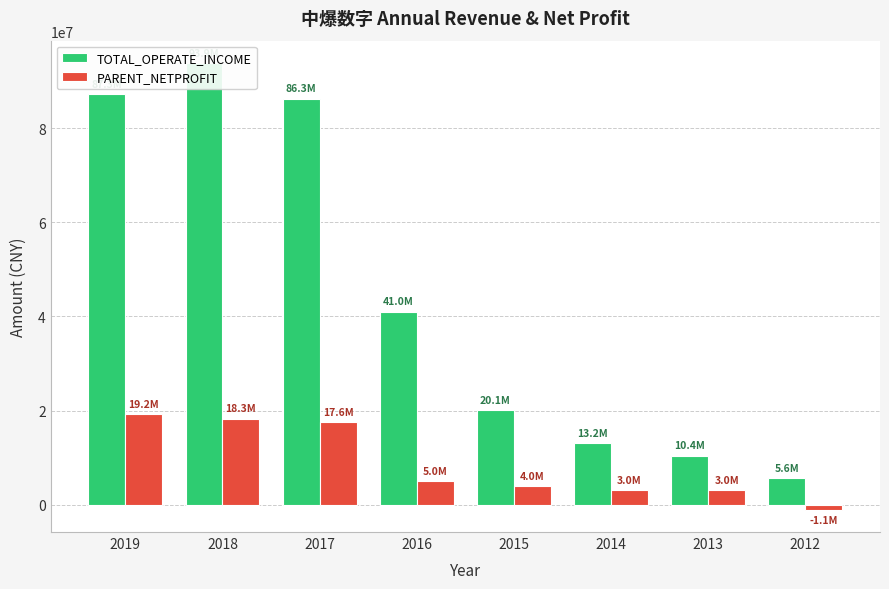

Is it true that PARENT_NETPROFIT equals 30390828.9 at 2017?

False